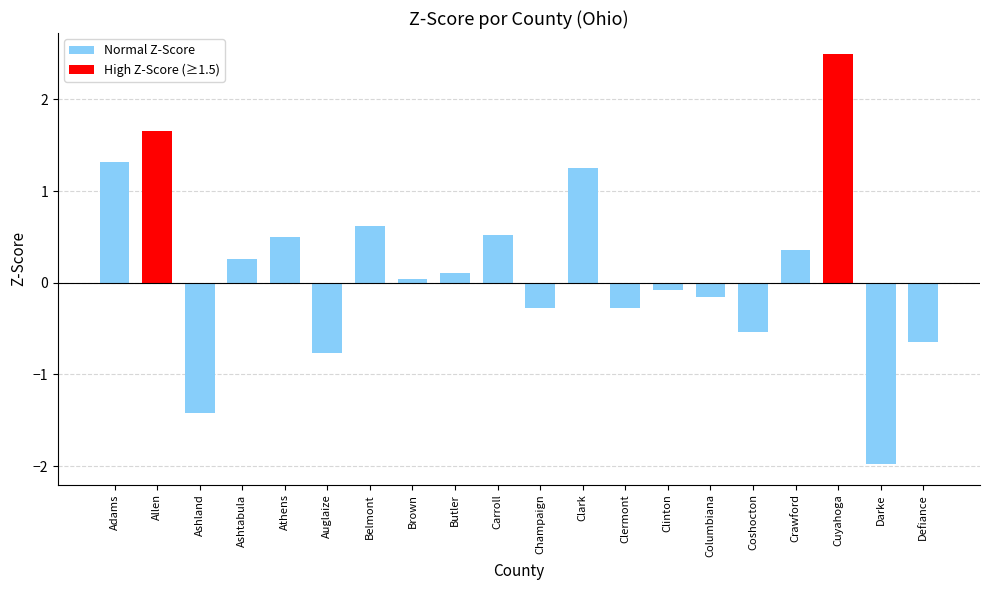

What is the label of the 17th bar from the right?

Ashtabula